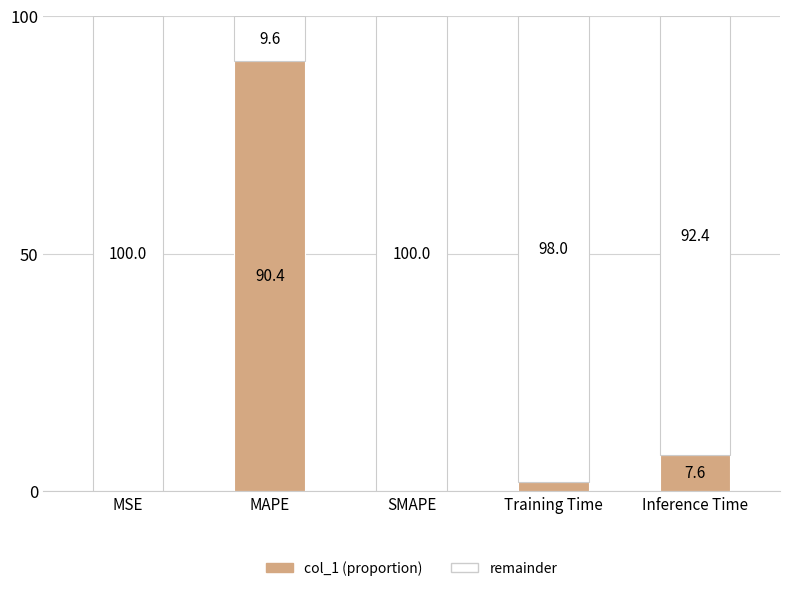

At which label does col_1 (proportion) first exceed 1?

MAPE